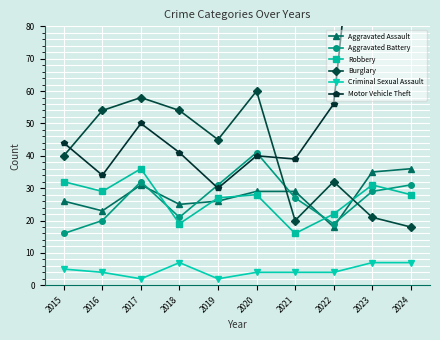

Is this an area chart (filled region under the line)?

No